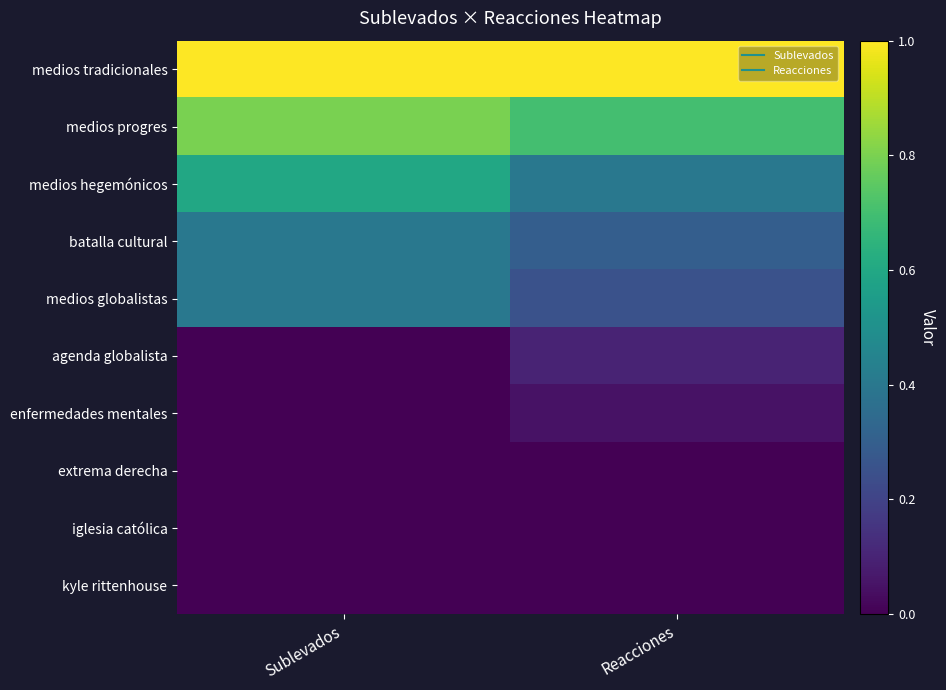

At Sublevados, list the series in order from smallest to largest.

agenda globalista, enfermedades mentales, extrema derecha, iglesia católica, kyle rittenhouse, batalla cultural, medios globalistas, medios hegemónicos, medios progres, medios tradicionales